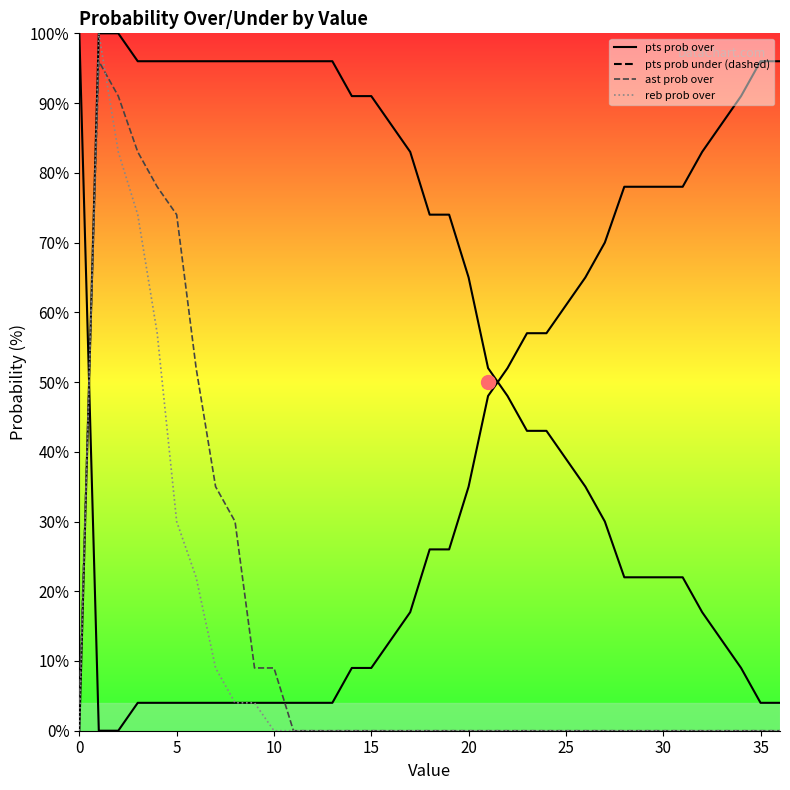

Is it true that ast prob over equals 47 at 8?

False